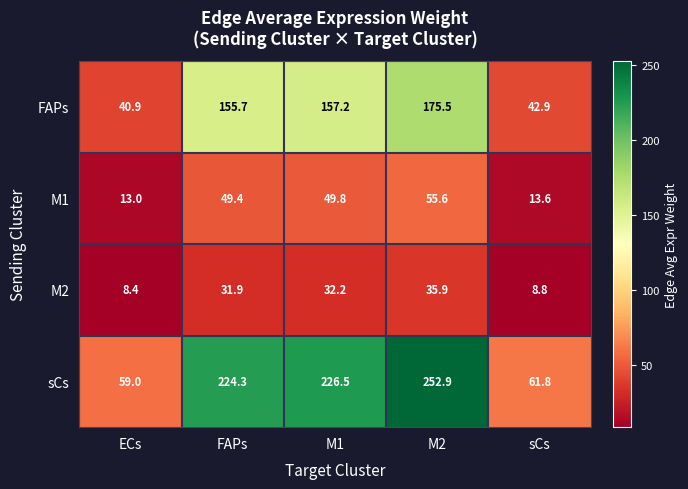

List the series in order of their peak value, highest first.

sCs, FAPs, M1, M2